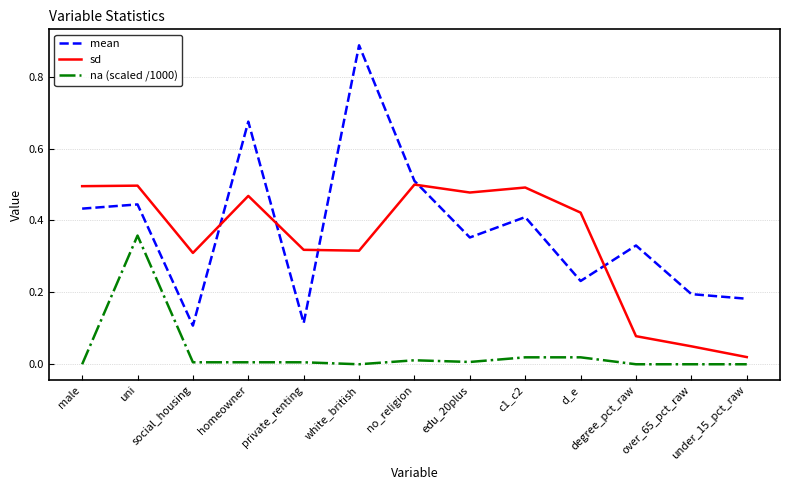

Which series has the widest spread of values?

mean